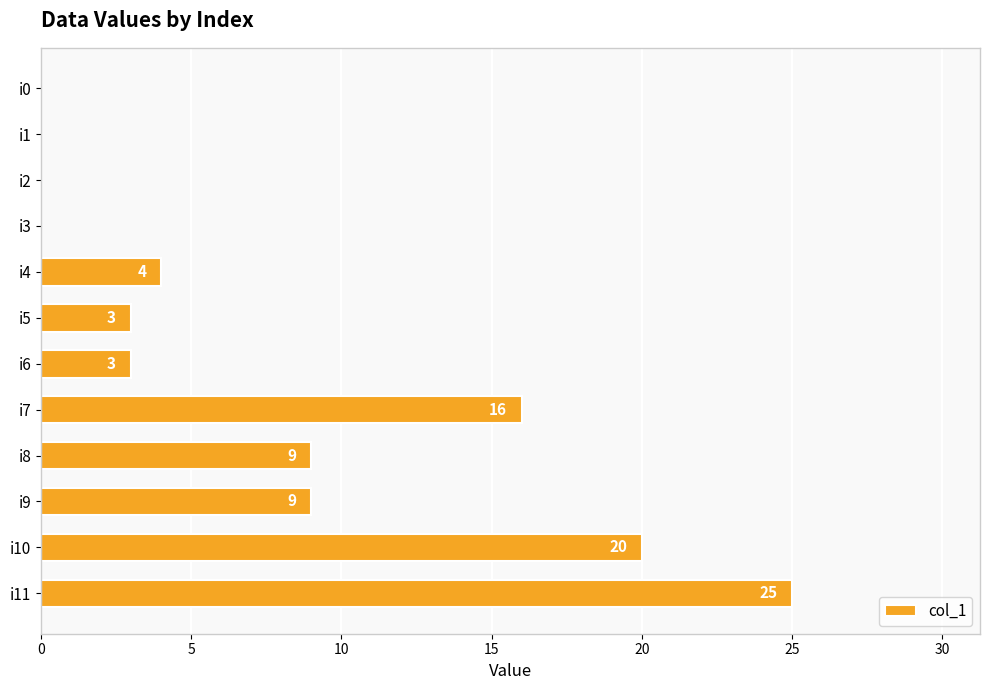

At which category does the chart reach its peak across all series?

i11